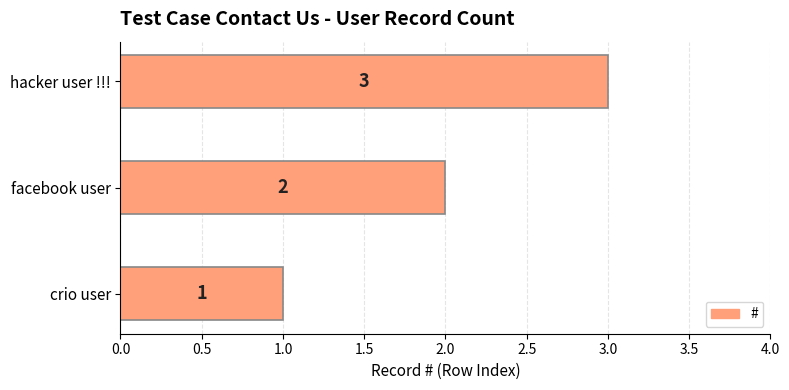

How many values are between 1 and 3?

3